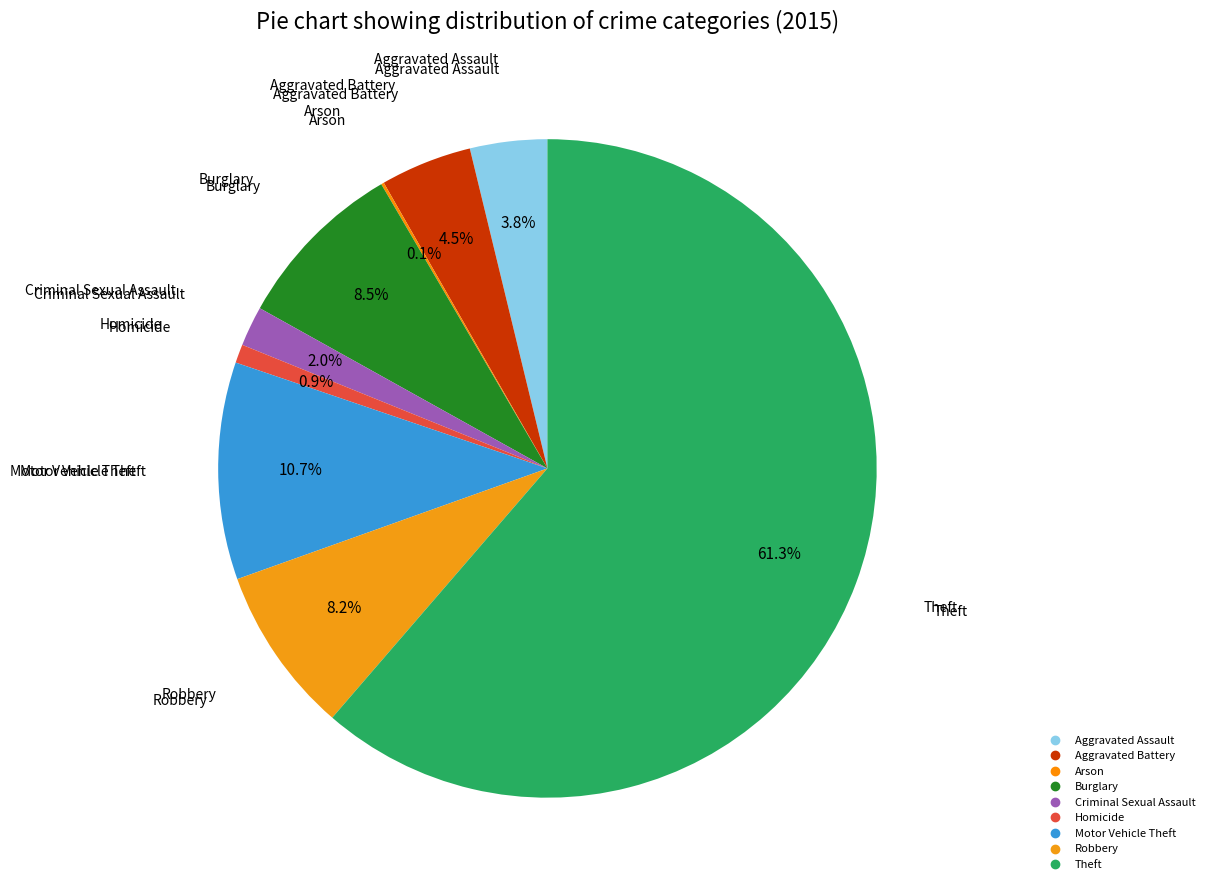

Which slice is the largest?

Theft